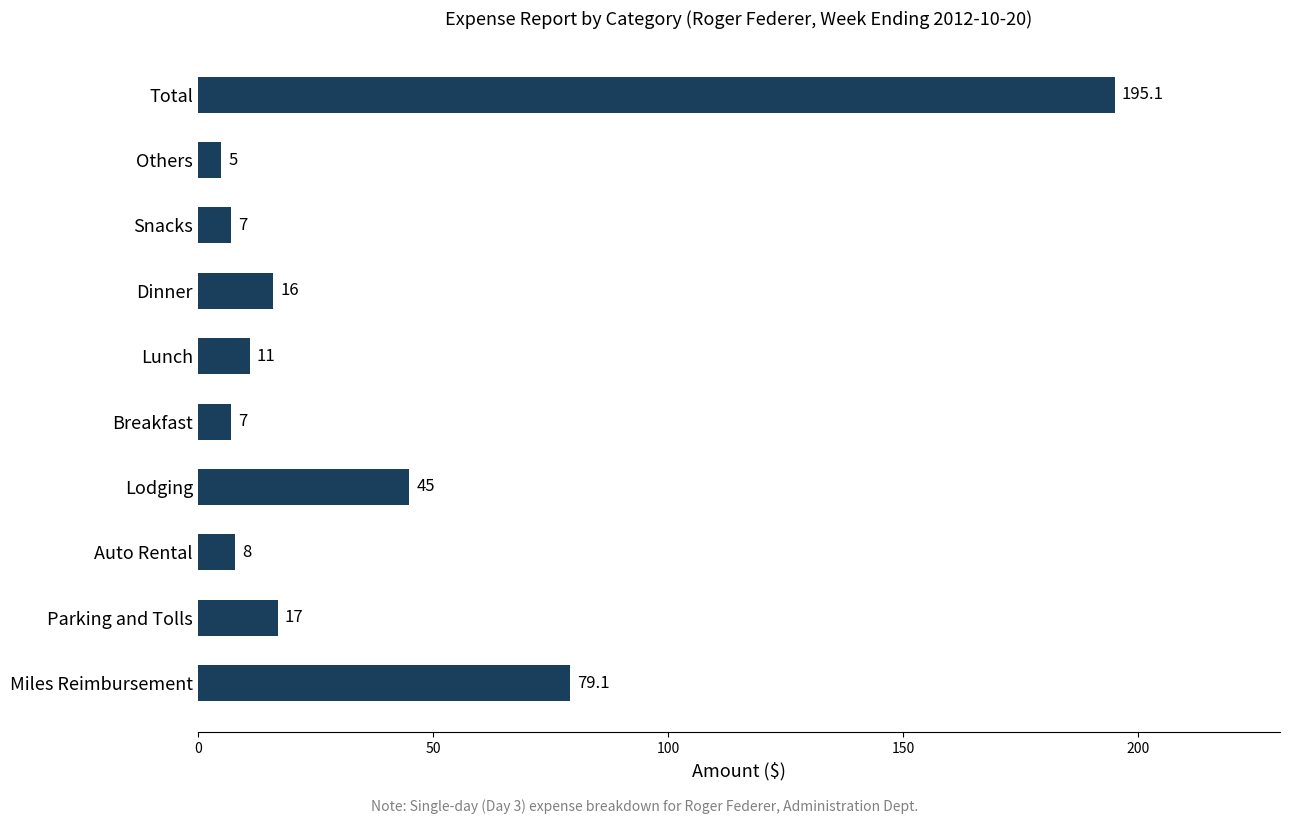

At which category does the chart reach its peak across all series?

Total